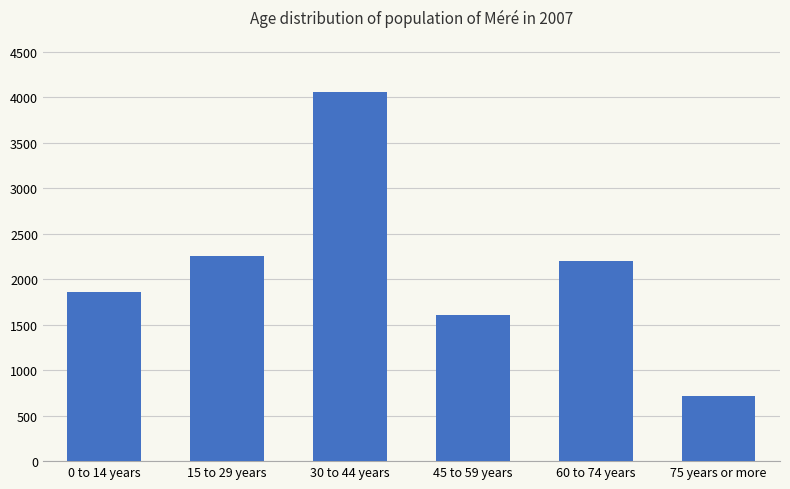

What value does the data have at 60 to 74 years, to the nearest 10?

2200